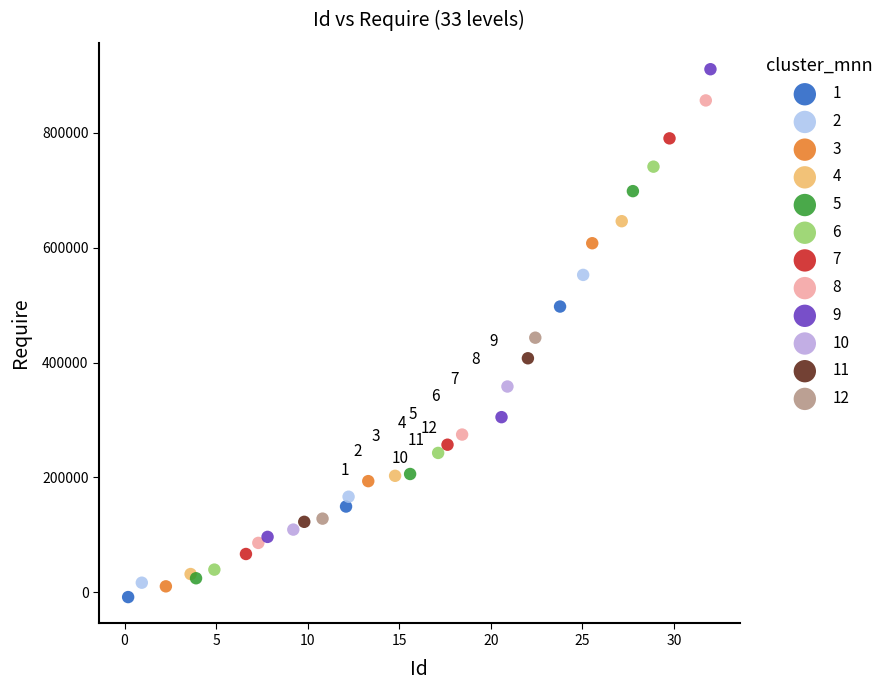

What are all the series names shown in the legend?

1, 2, 3, 4, 5, 6, 7, 8, 9, 10, 11, 12